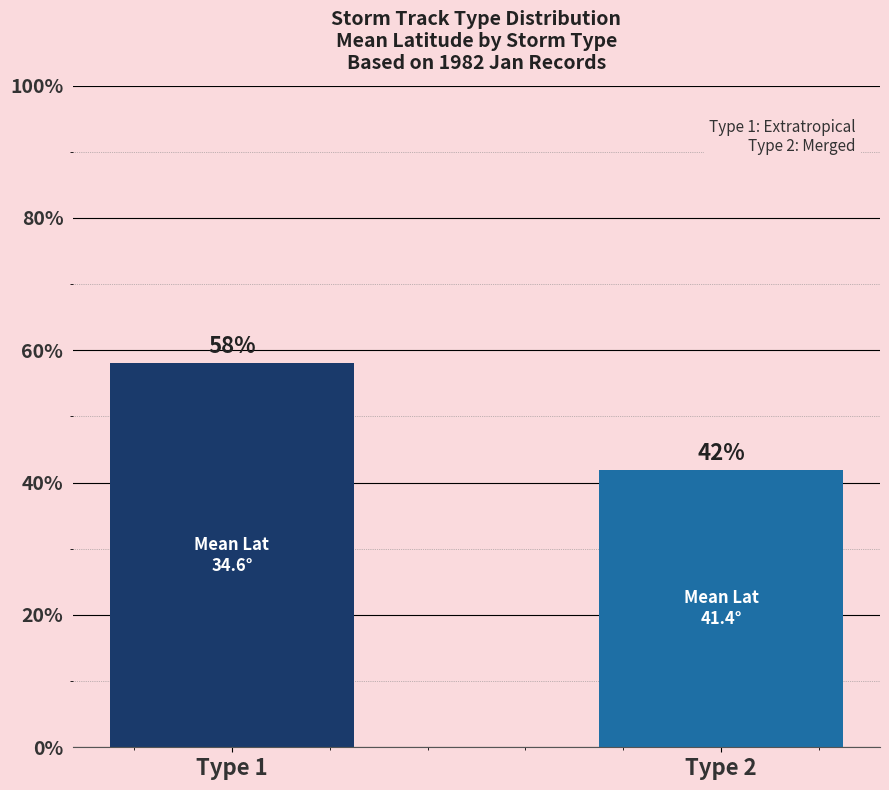

List the labels in order of value, largest first.

Type 1, Type 2